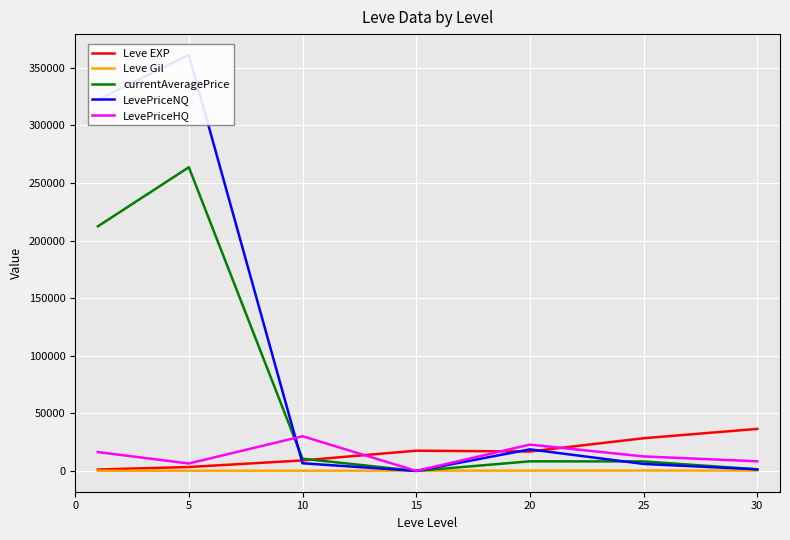

Which series changed the most between 10 and 30?

Leve EXP